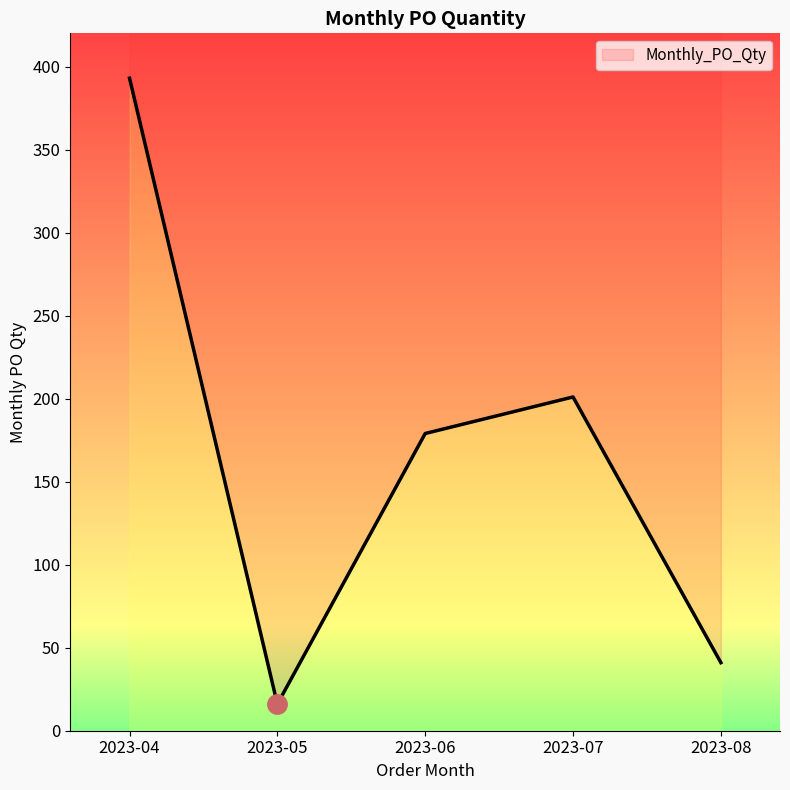

What is the value of the 4th point from the left?

201